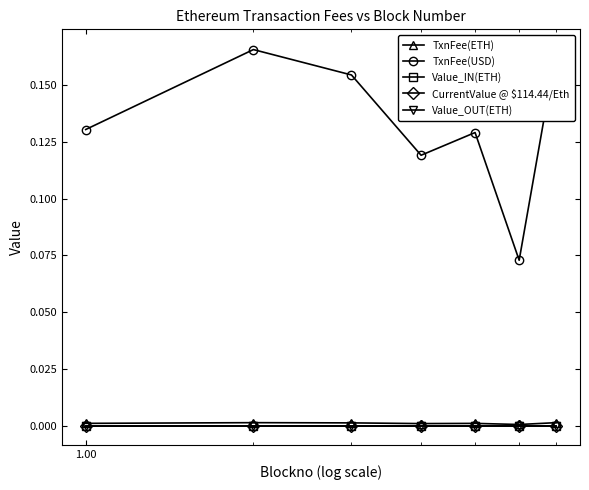

True or false: Value_OUT(ETH) and CurrentValue @ $114.44/Eth cross at least once.

False